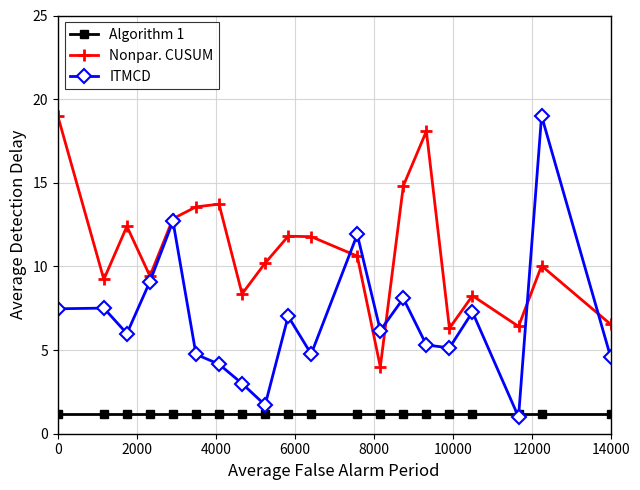

List the series in order of their overall mean, highest first.

Nonpar. CUSUM, ITMCD, Algorithm 1